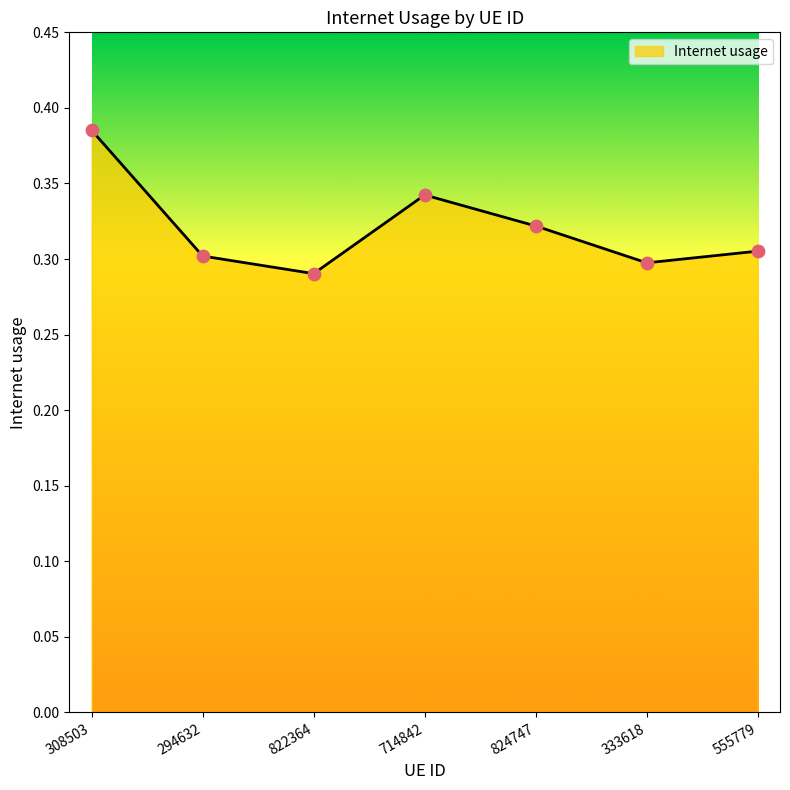

Between 822364 and 308503, which is larger?

308503